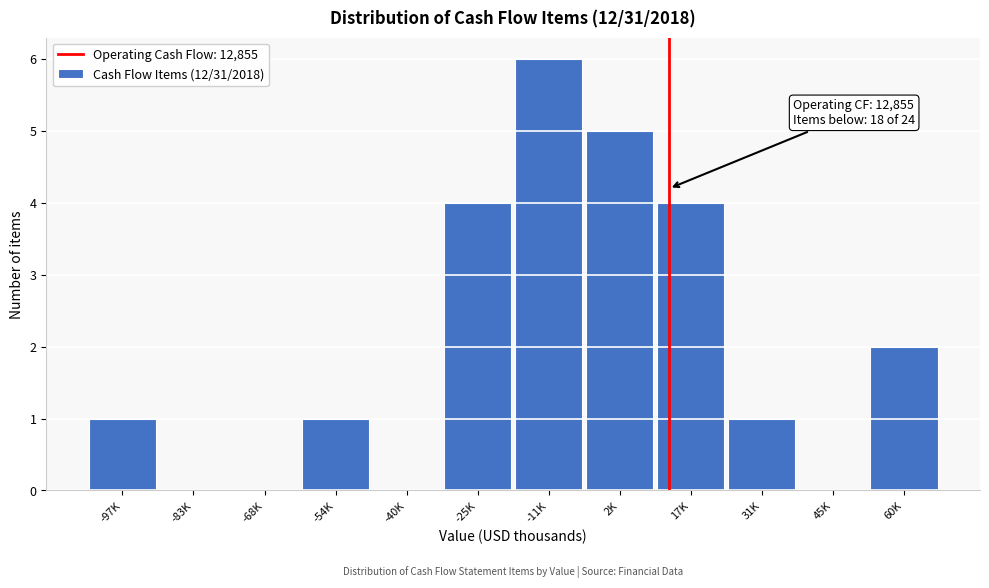

Reading left to right, transcribe all the data shown in this chart.

-97K=1	-83K=0	-68K=0	-54K=1	-40K=0	-25K=4	-11K=6	2K=5	17K=4	31K=1	45K=0	60K=2